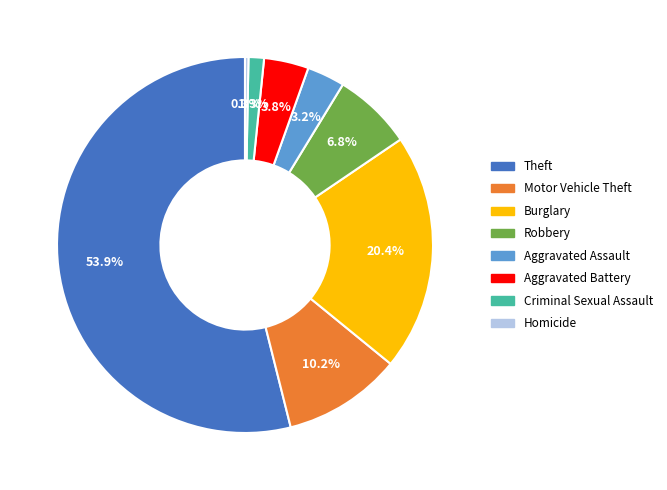

The Homicide slice represents 13% of the pie. True or false?

False